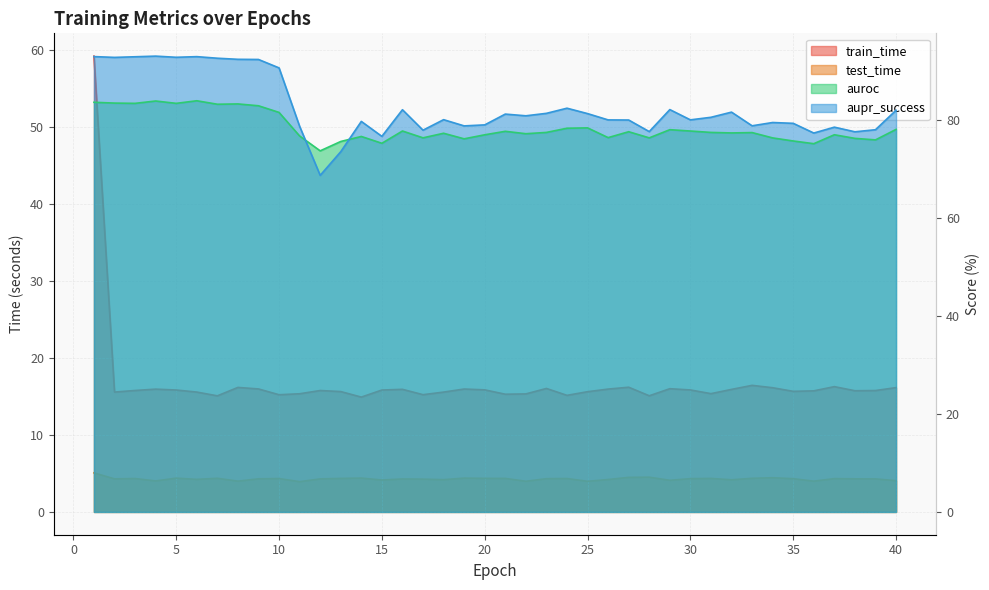

What is the minimum value shown in the chart?

3.9